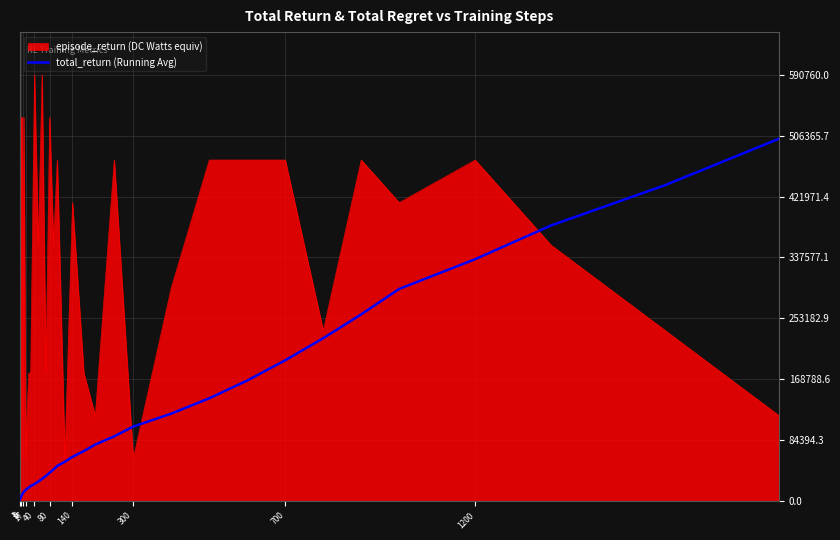

Which series has the largest total across all categories?

episode_return (DC Watts equiv)